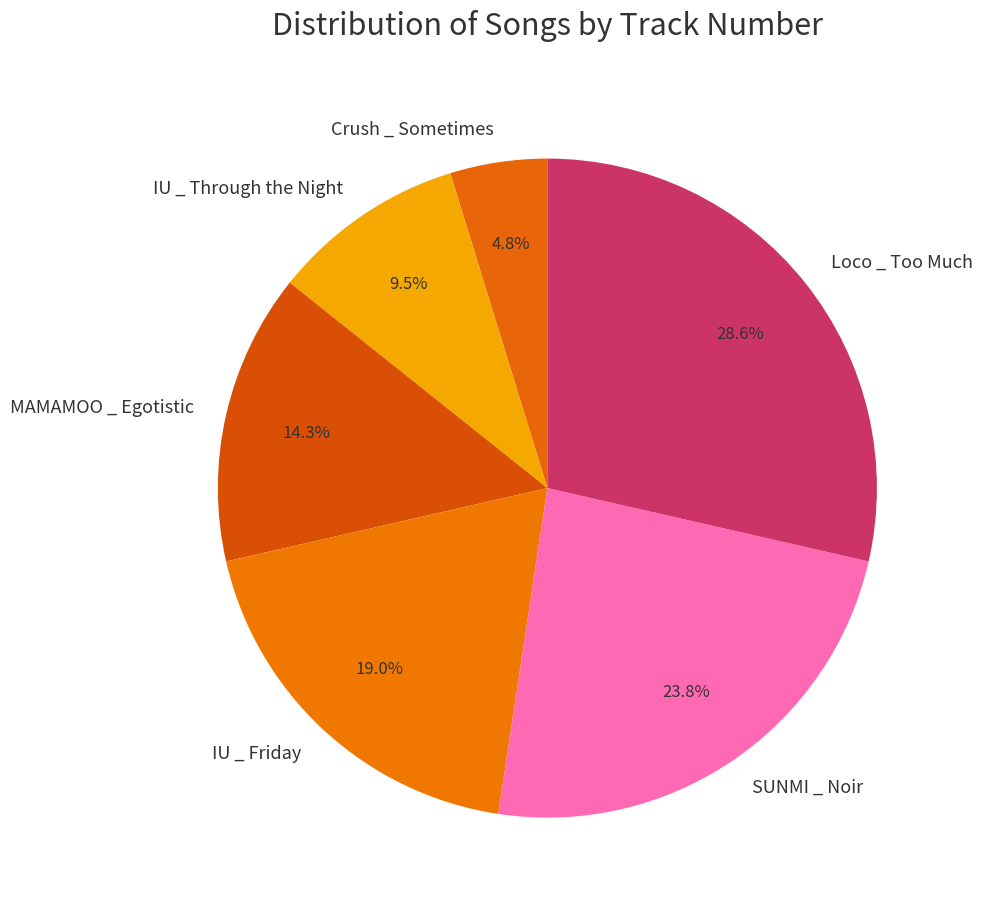

To the nearest percent, what is the difference between the largest and smallest slice percentages?

24%